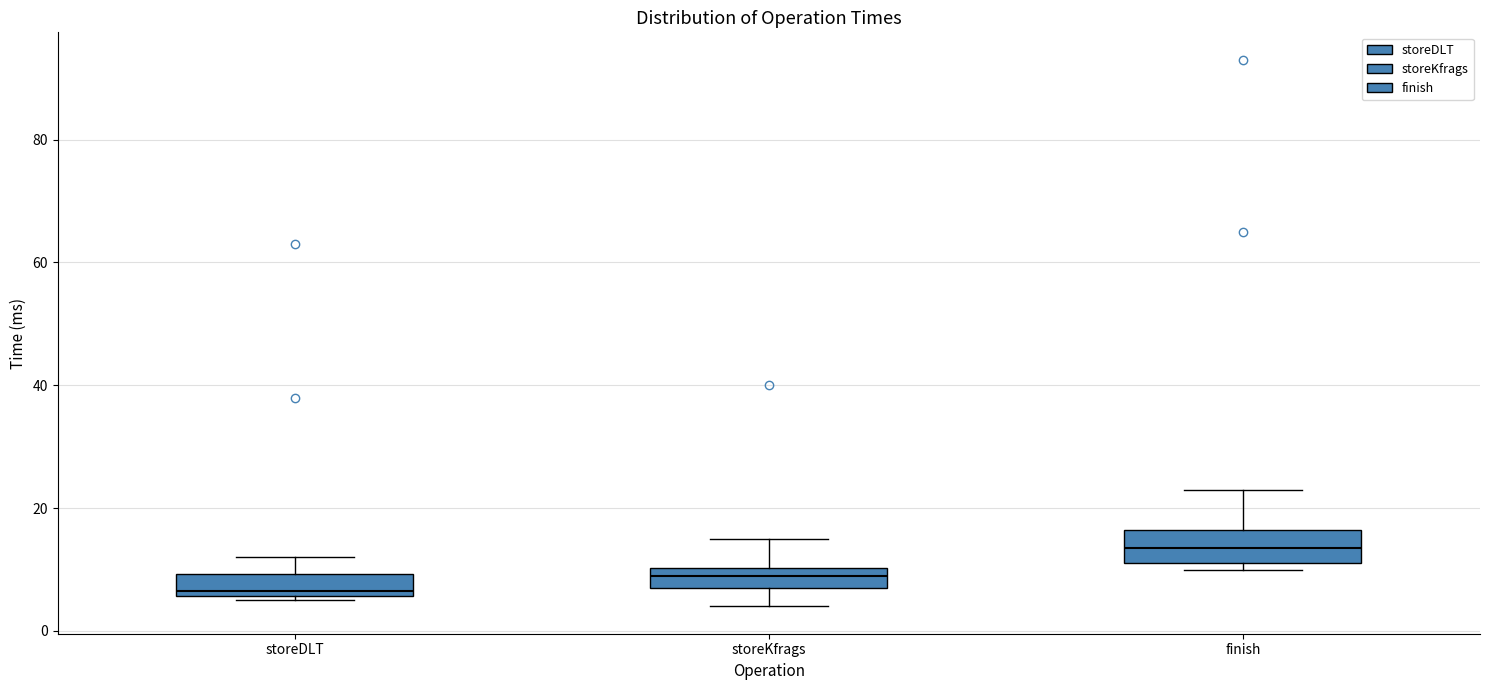

Where does the lower whisker of the box for storeKfrags end on the y-axis? The values are not printed on the chart, so give them approximately, as read against the axis.

4